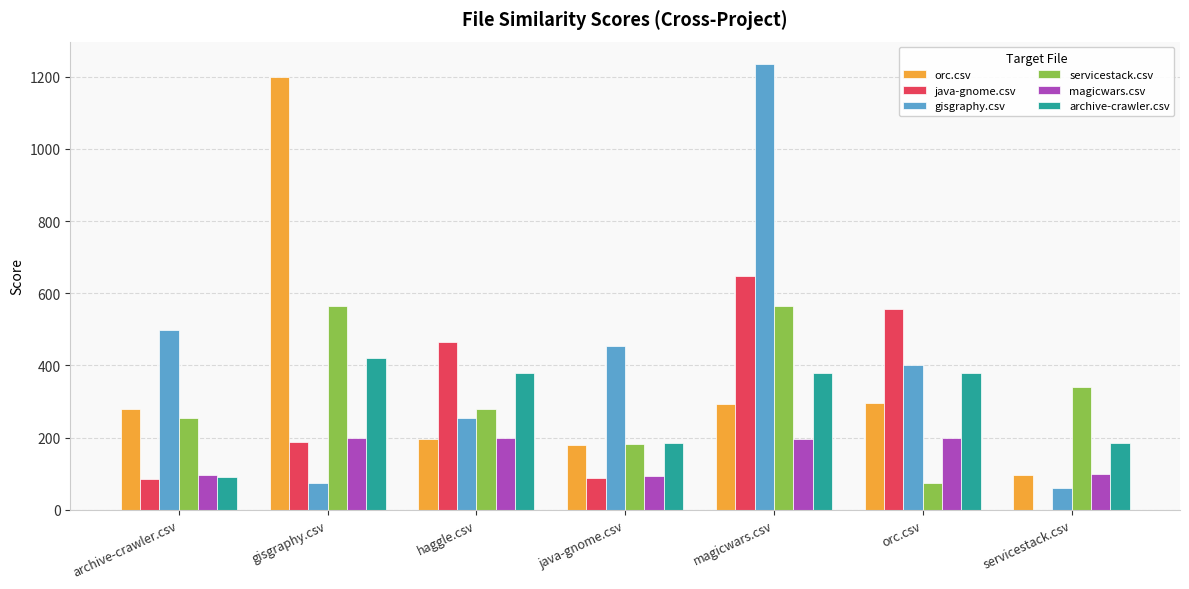

The gisgraphy.csv series shows 740.2 at java-gnome.csv. True or false?

False